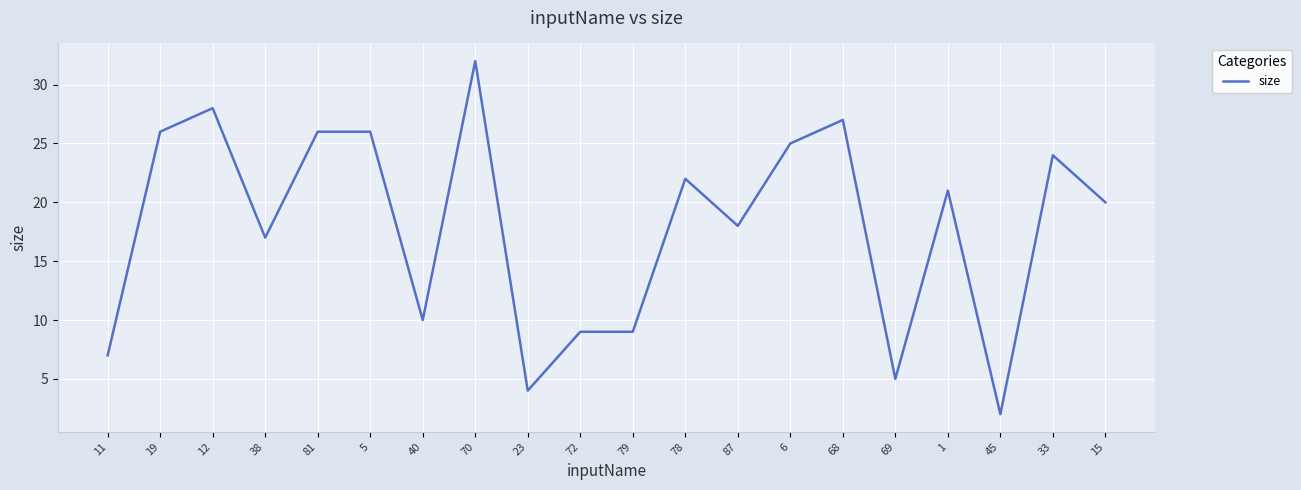

The value at 38 is 6. True or false?

False